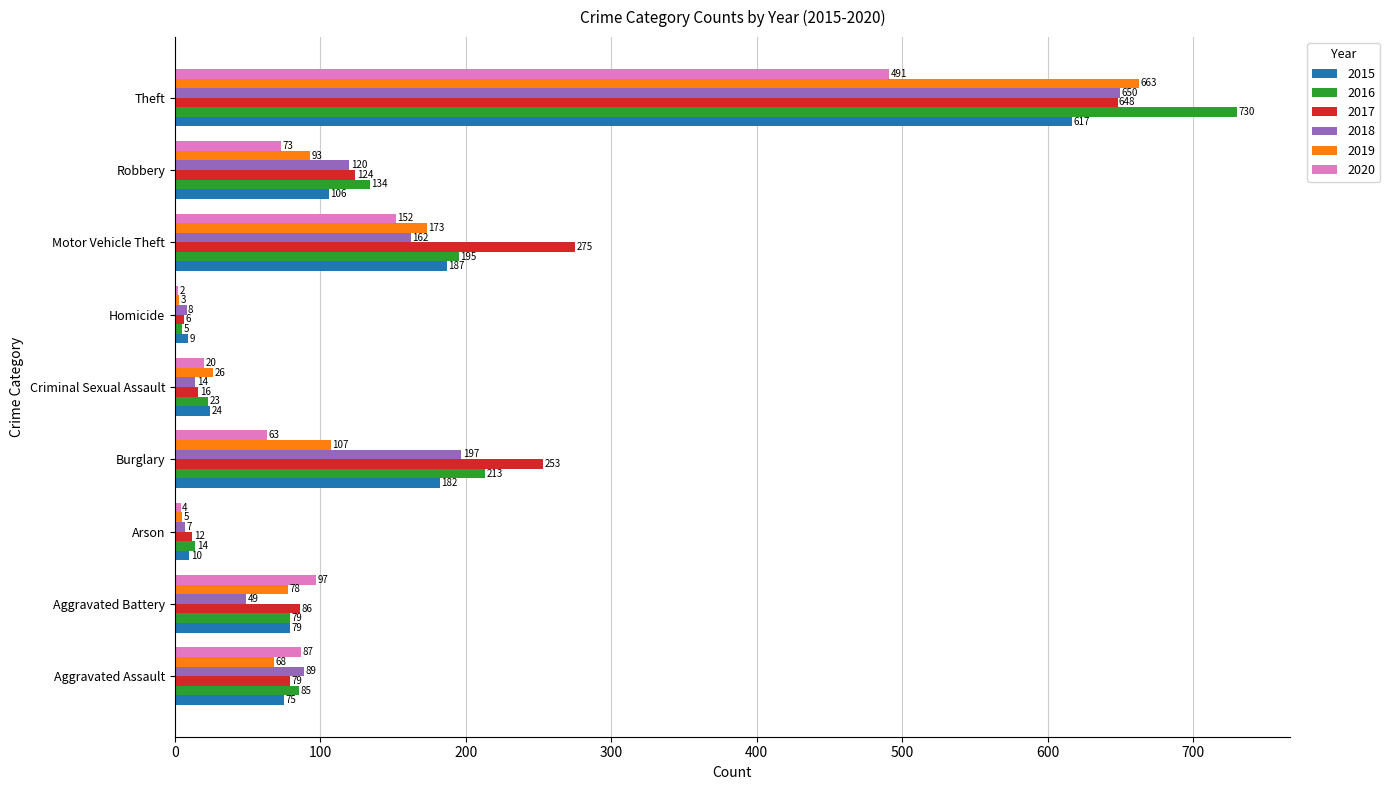

Which series changed the most between Burglary and Robbery?

2017